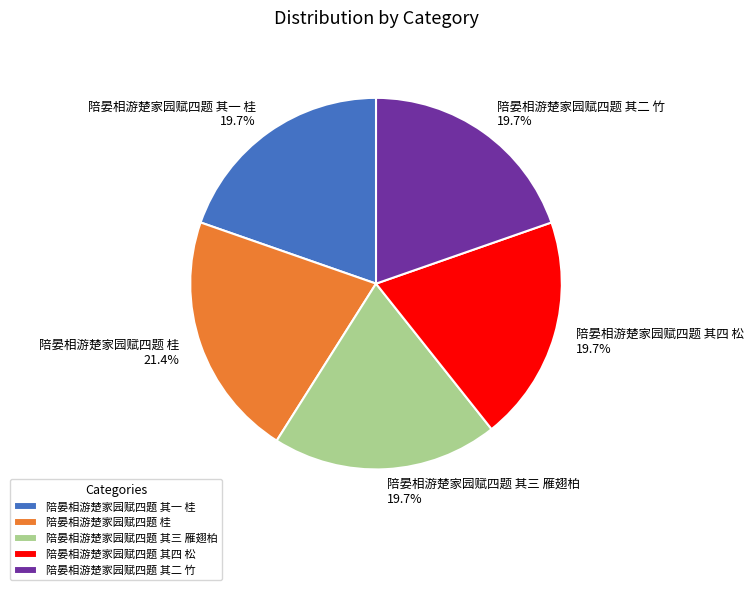

What is the ratio of the value at 陪晏相游楚家园赋四题 桂 to the value at 陪晏相游楚家园赋四题 其四 松?

1.1